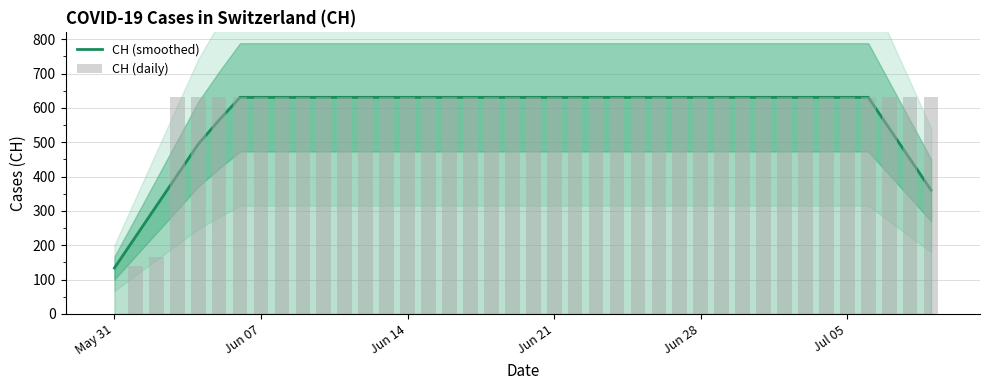

How many positive values does the CH (daily) series have?

39